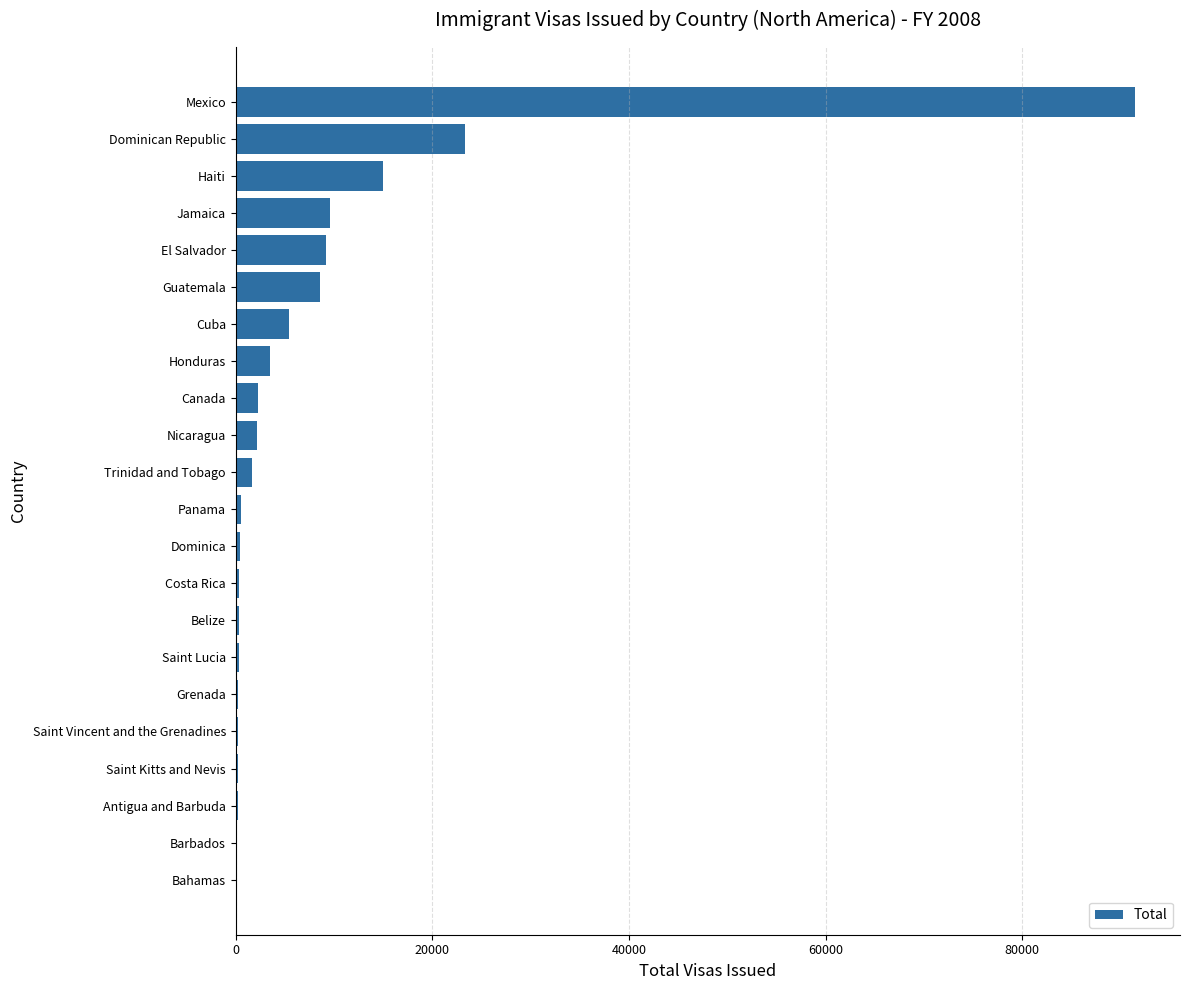

Which category has the highest value across all series?

Mexico